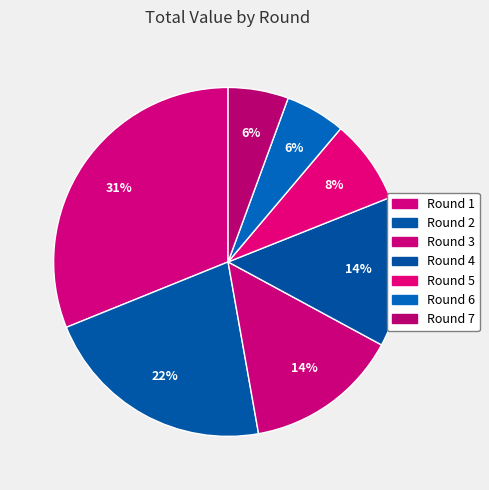

Is it true that Round 6 is 6% of the pie?

True